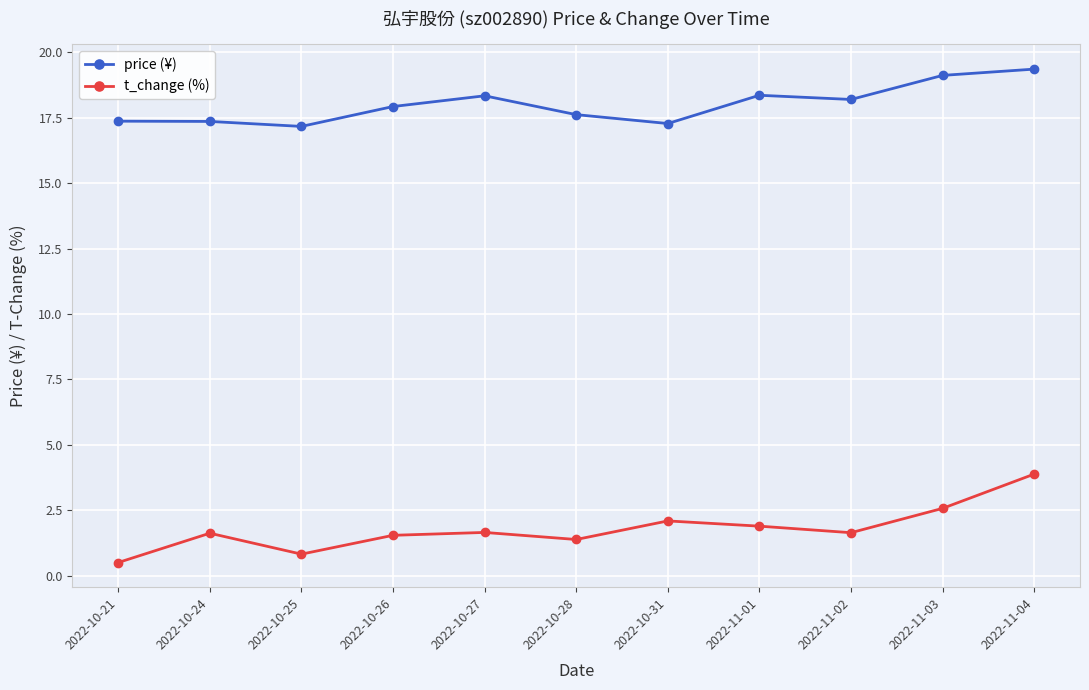

True or false: t_change (%) has more than 0 points higher than both neighbors.

True